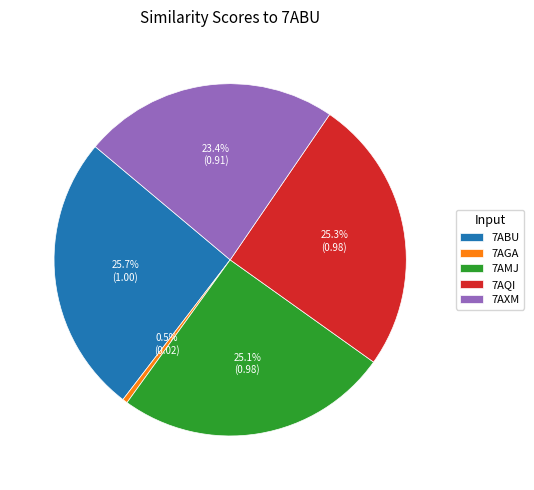

What is the smallest slice in the pie chart?

7AGA